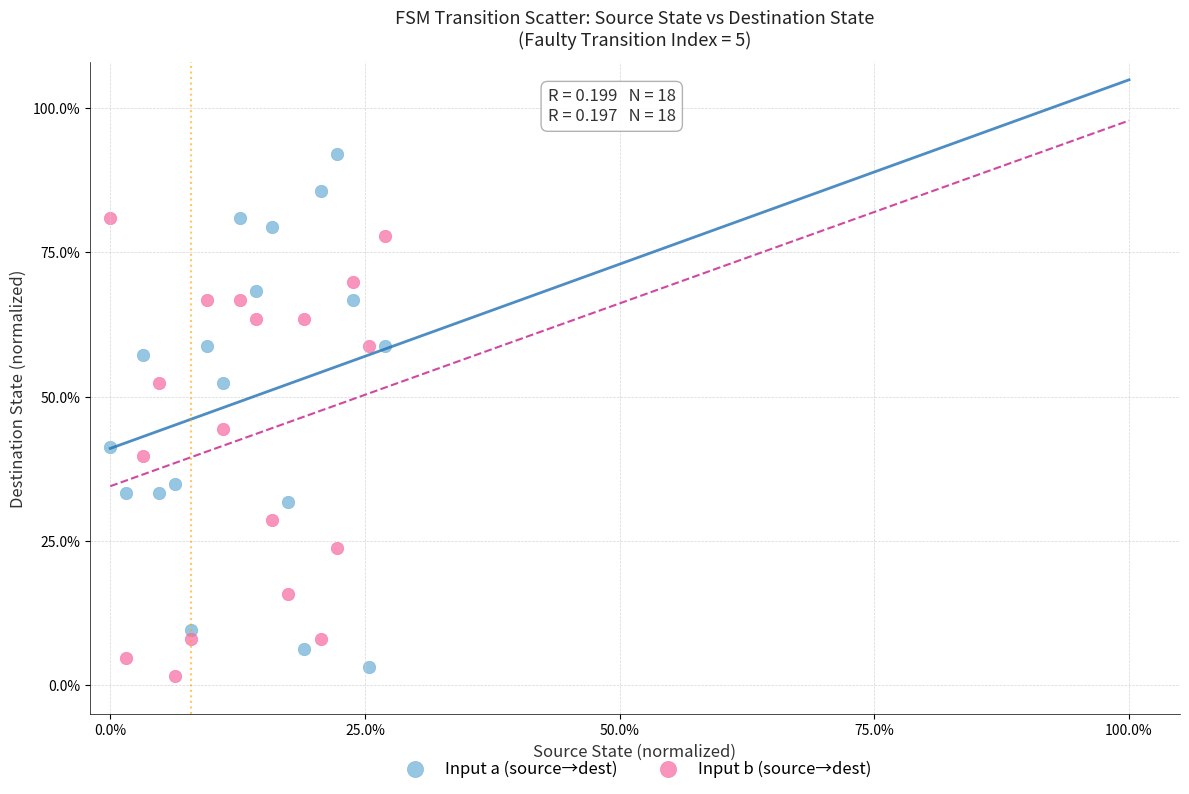

Which series reaches the minimum Y coordinate?

Input b (source→dest)